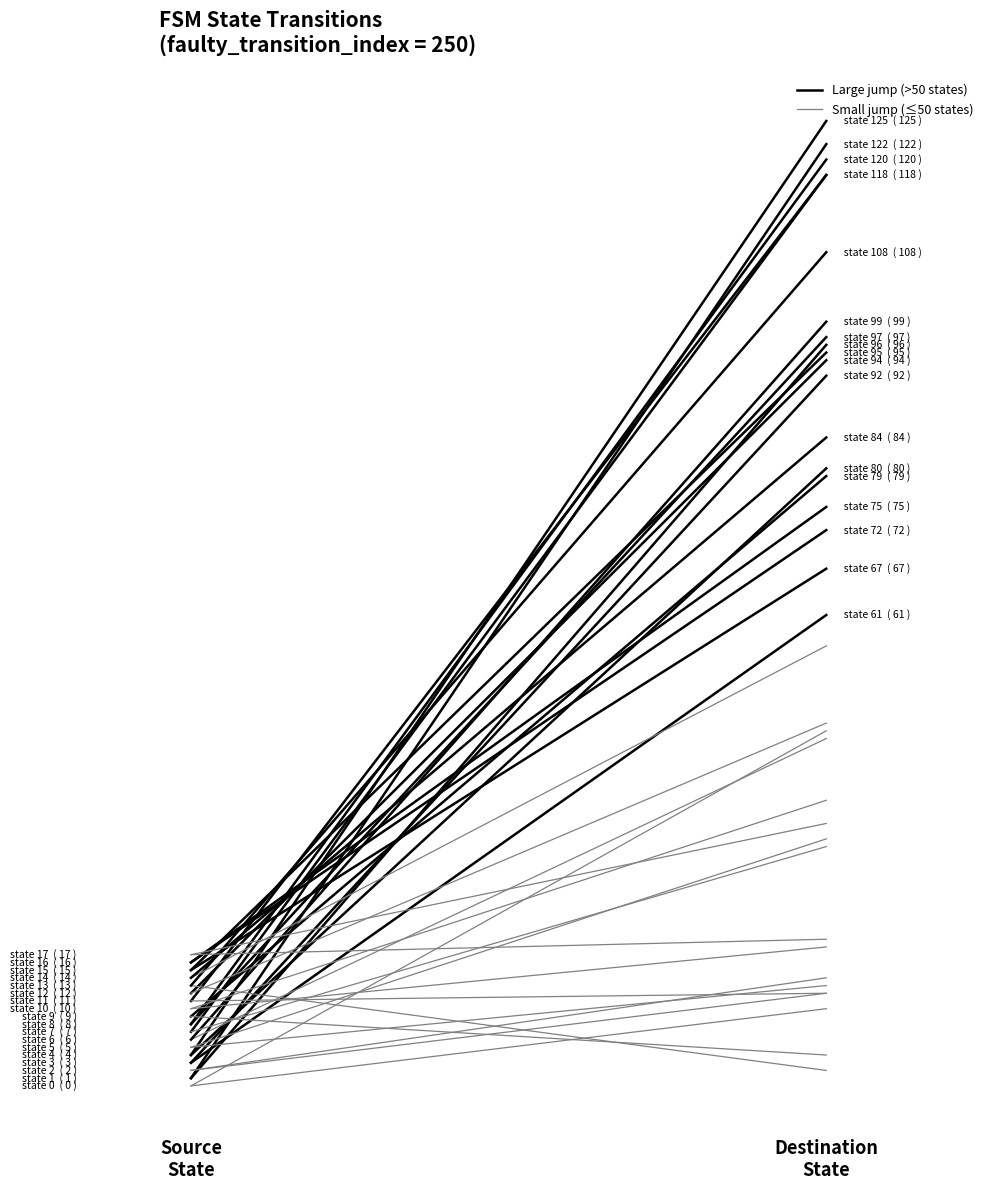

What is the value of the source_state point at the 20th from the left?

9